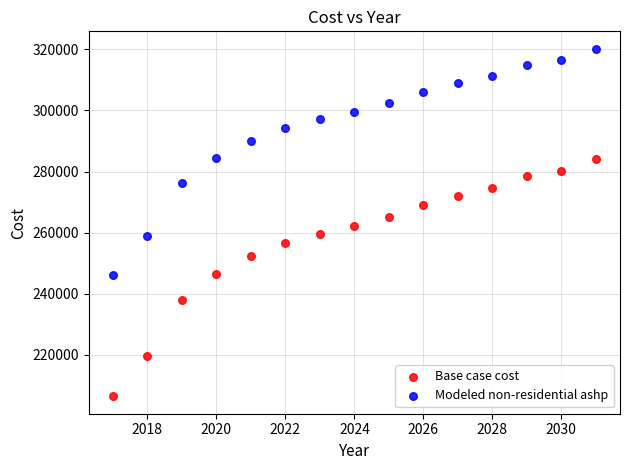

Across all data points, what is the range of X values (max minus min)?

14.0